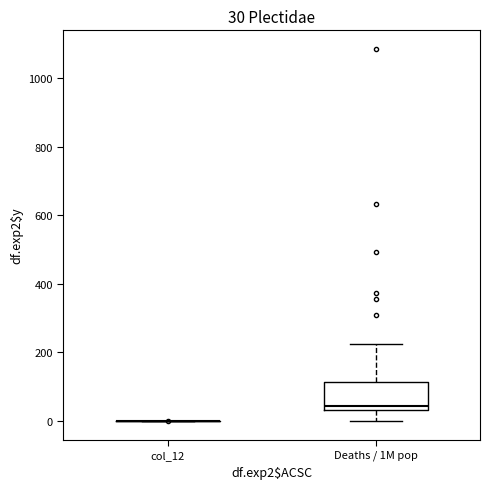

Which box is the tallest, from its lower edge to its upper edge?

Deaths / 1M pop